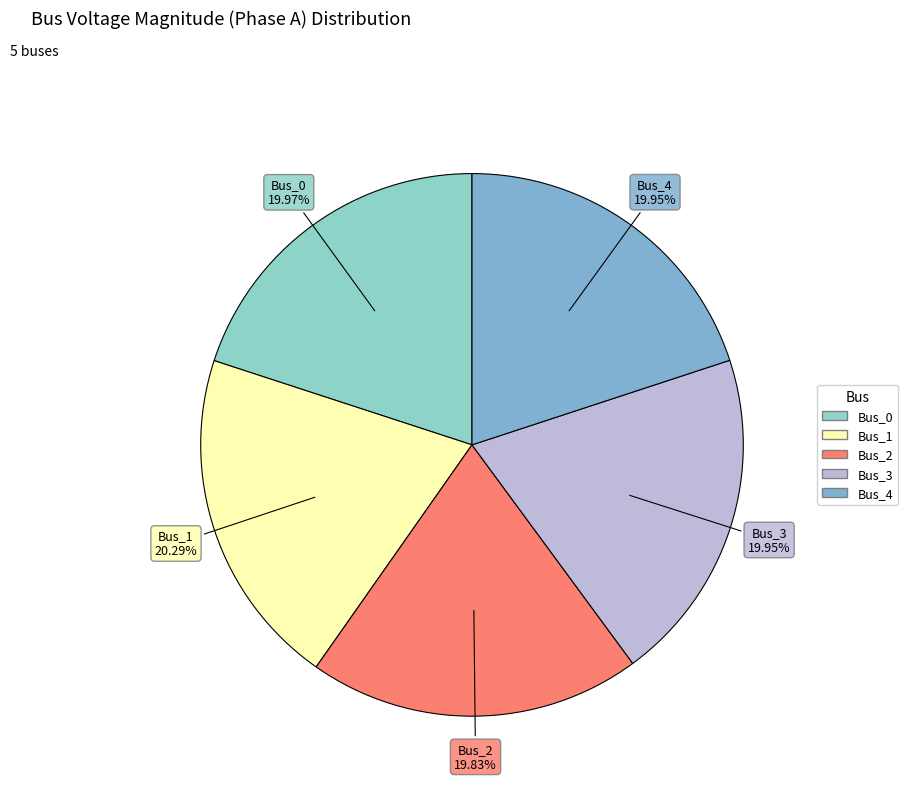

Is there any slice that represents more than half of the pie?

No